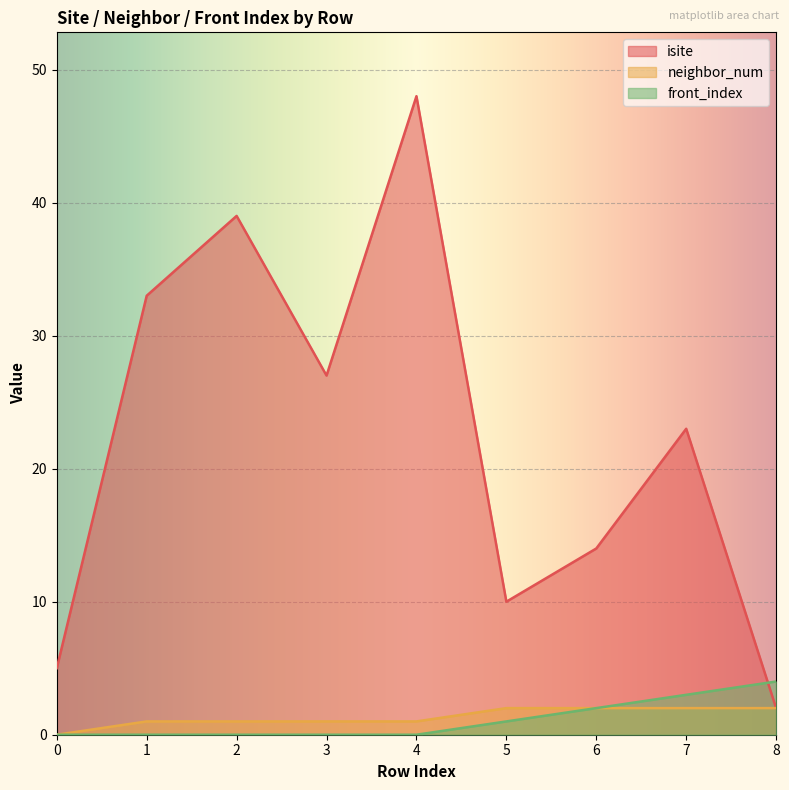

What is the sum of the front_index values at 8 and 6?

6